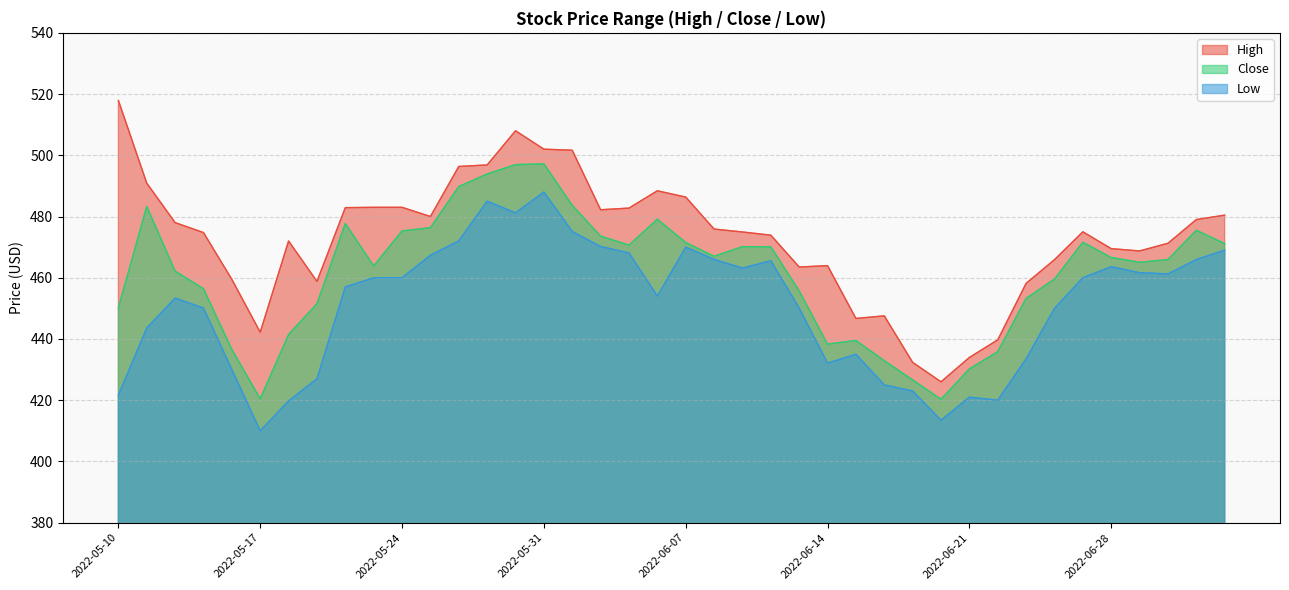

True or false: High and Low intersect in this chart.

False